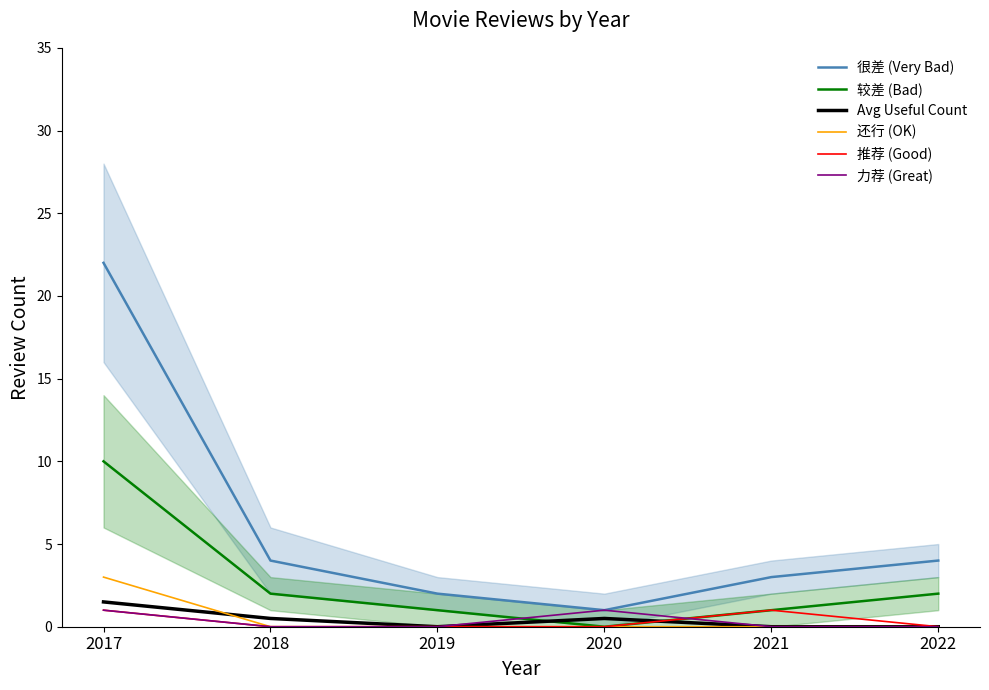

What is the difference between the maximum and minimum values in the 还行 (OK) series?

3.0